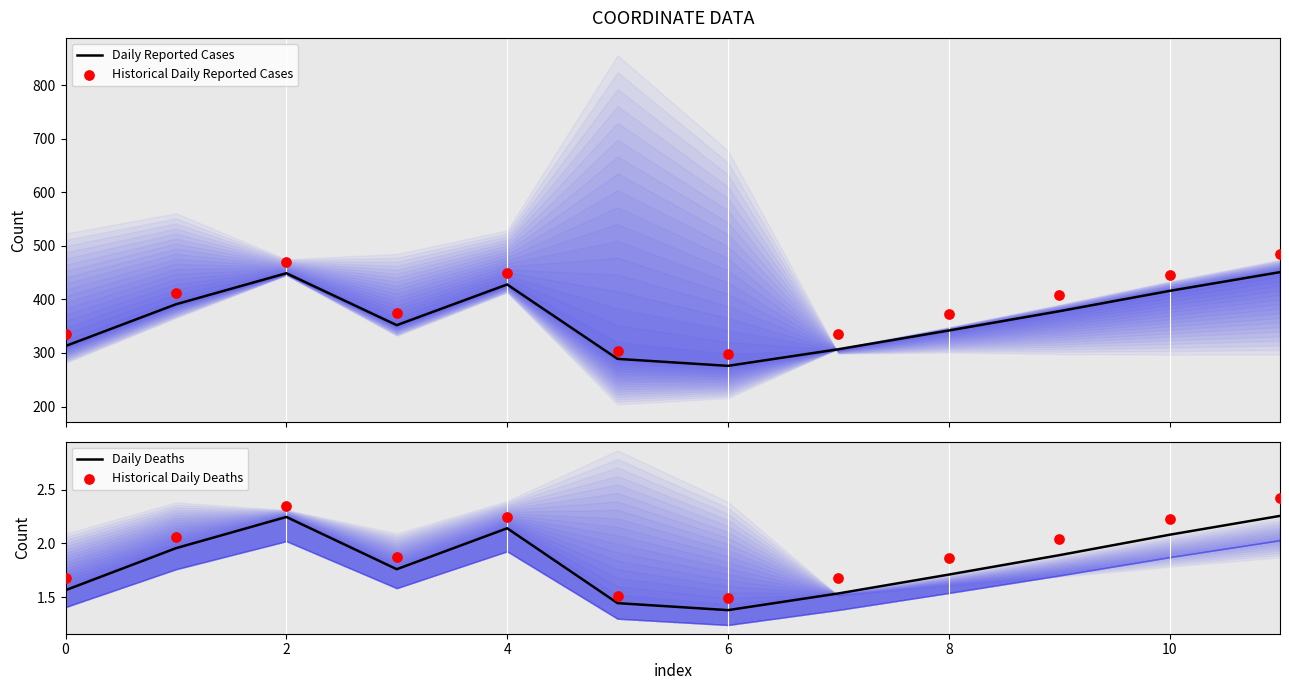

At which category is the sum across all series the highest?

11